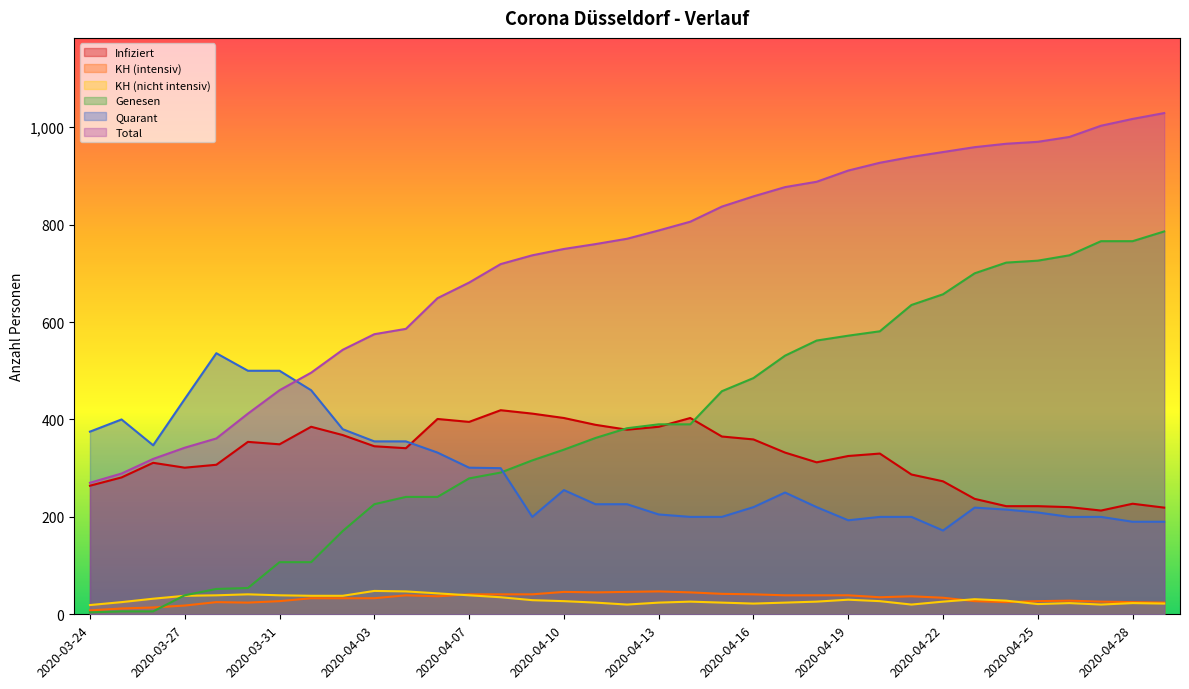

Which series has the largest total across all categories?

Total